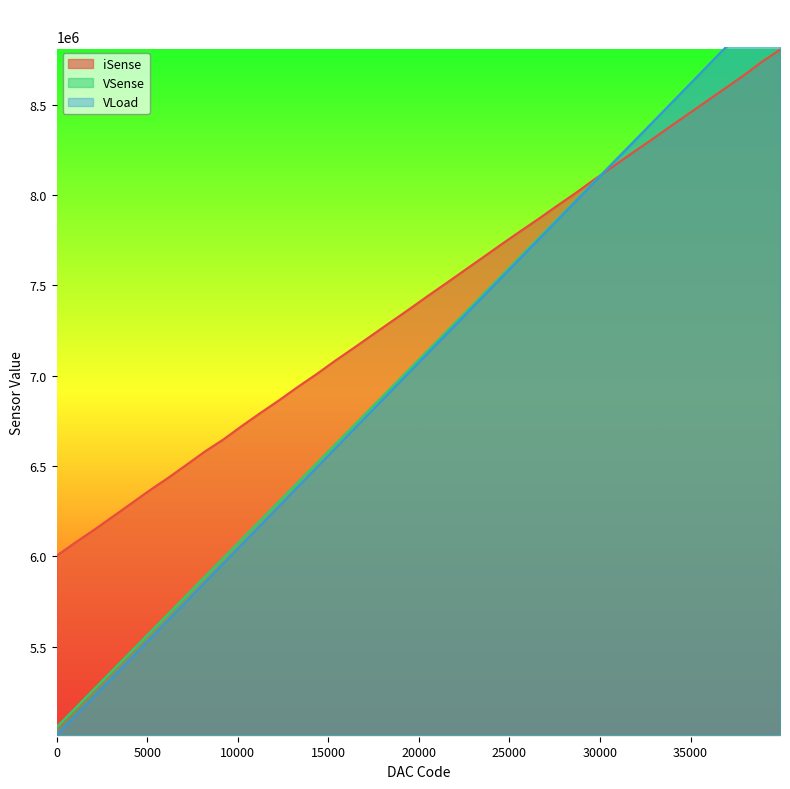

What is the value of the VLoad point at the 22nd from the left?

7227284